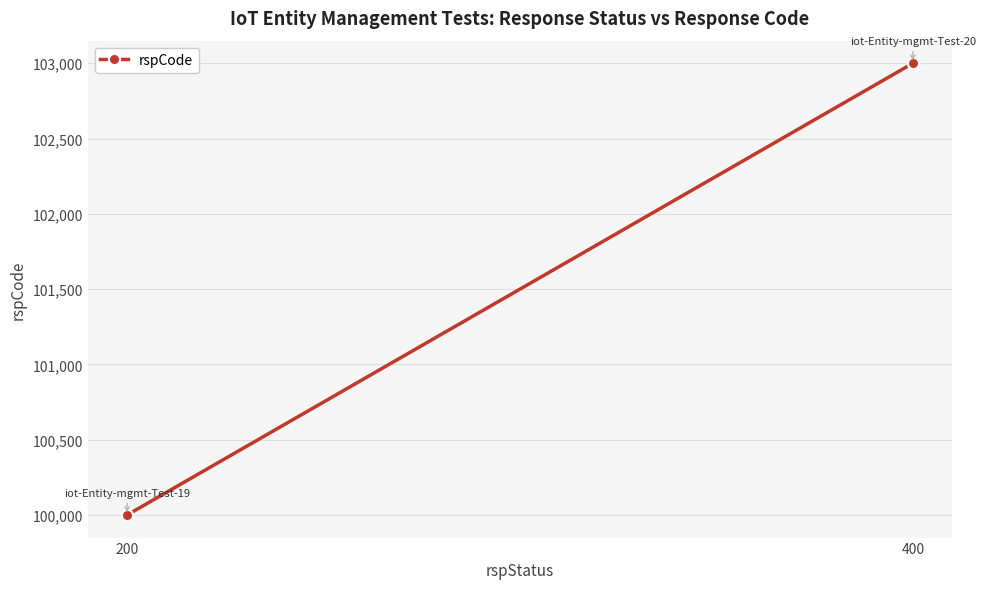

What is the change in value from 200 to 400?

+3000